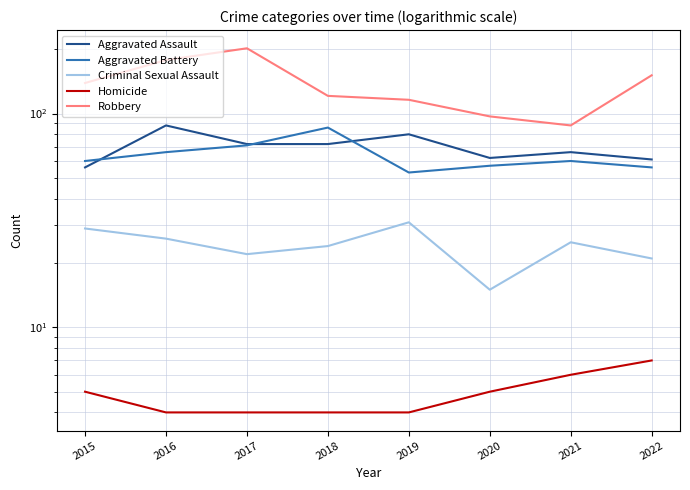

Read the Aggravated Battery value at 2019, to the nearest 10.

50